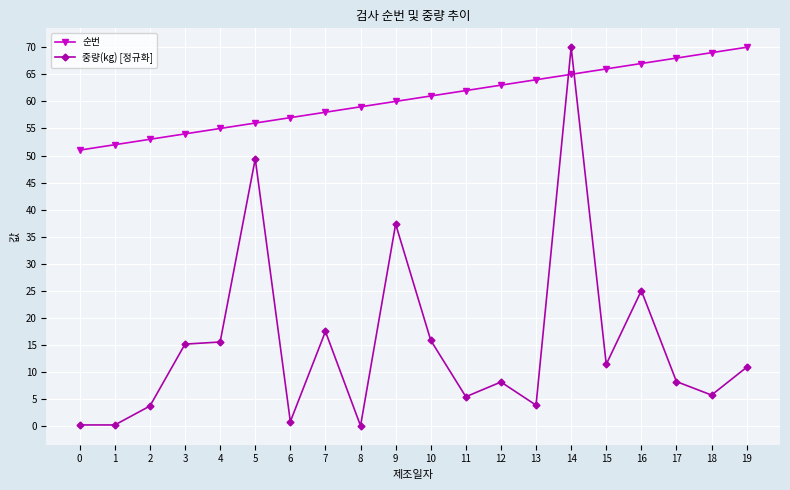

Which series ends up on top after the final intersection of 중량(kg) [정규화] and 순번?

순번